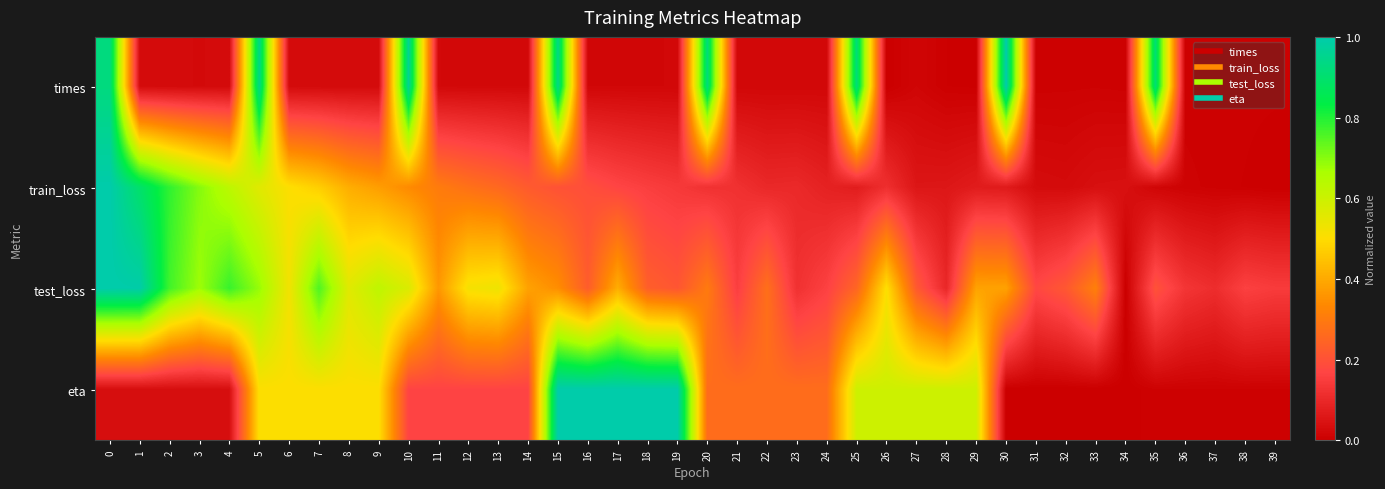

Which label corresponds to the largest value in the chart?

30